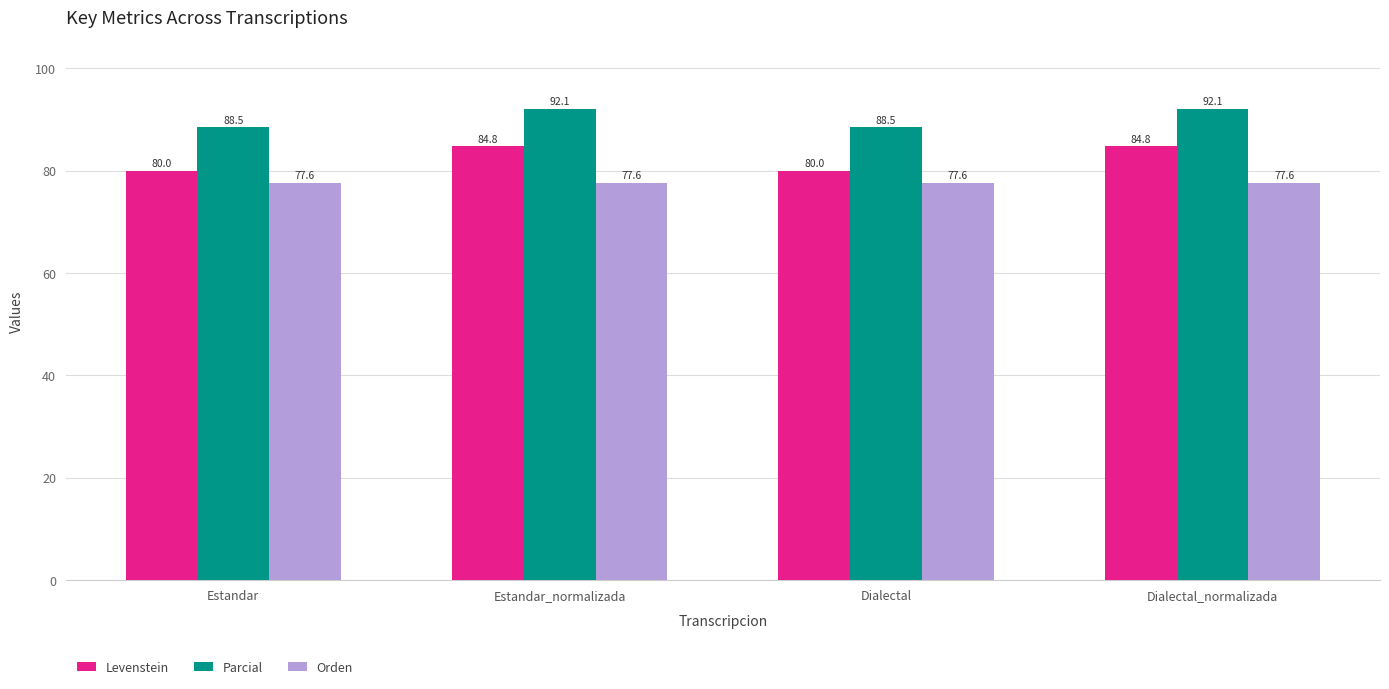

Where does the Levenstein series first go above 84?

Estandar_normalizada